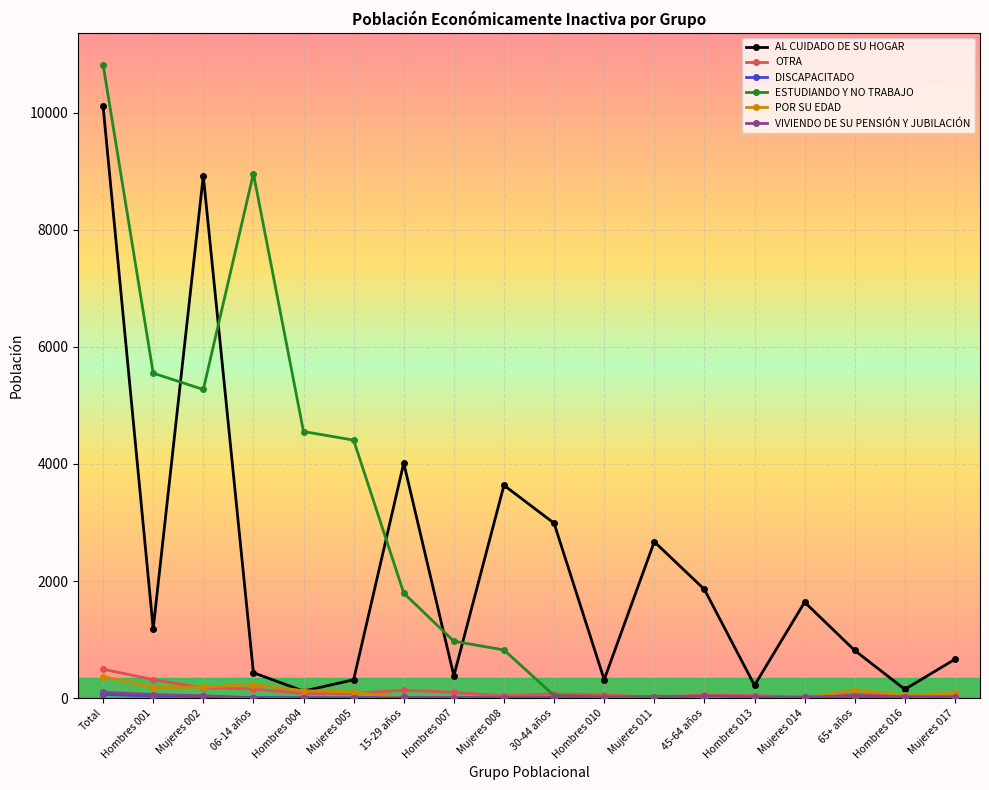

At which category is the sum across all series the highest?

Total